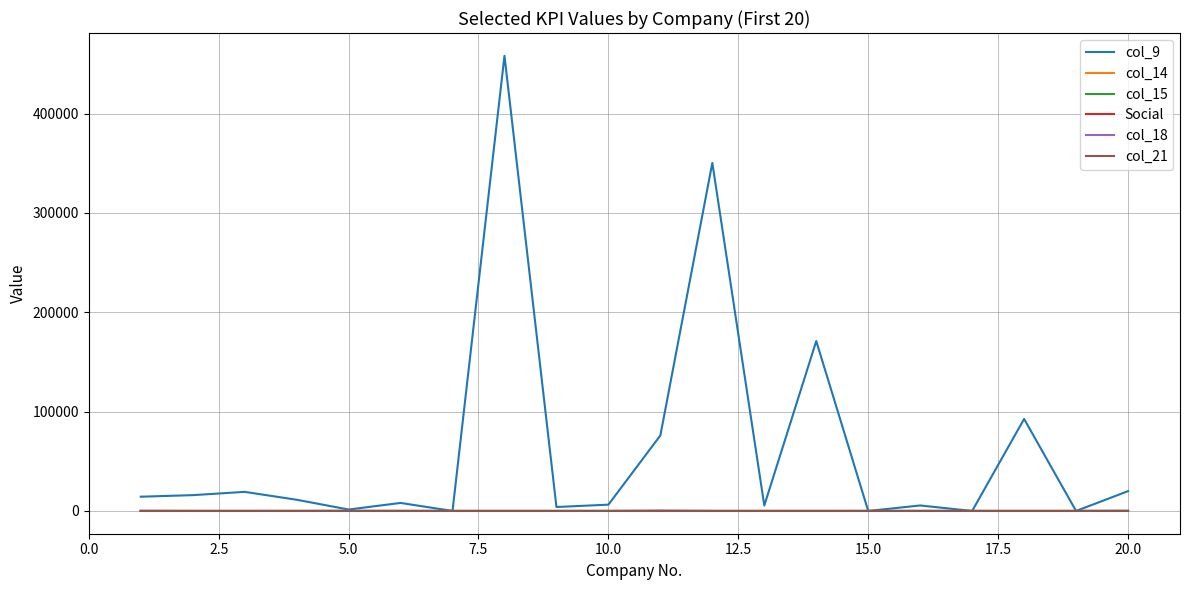

Which series has the largest range (max minus min)?

col_9